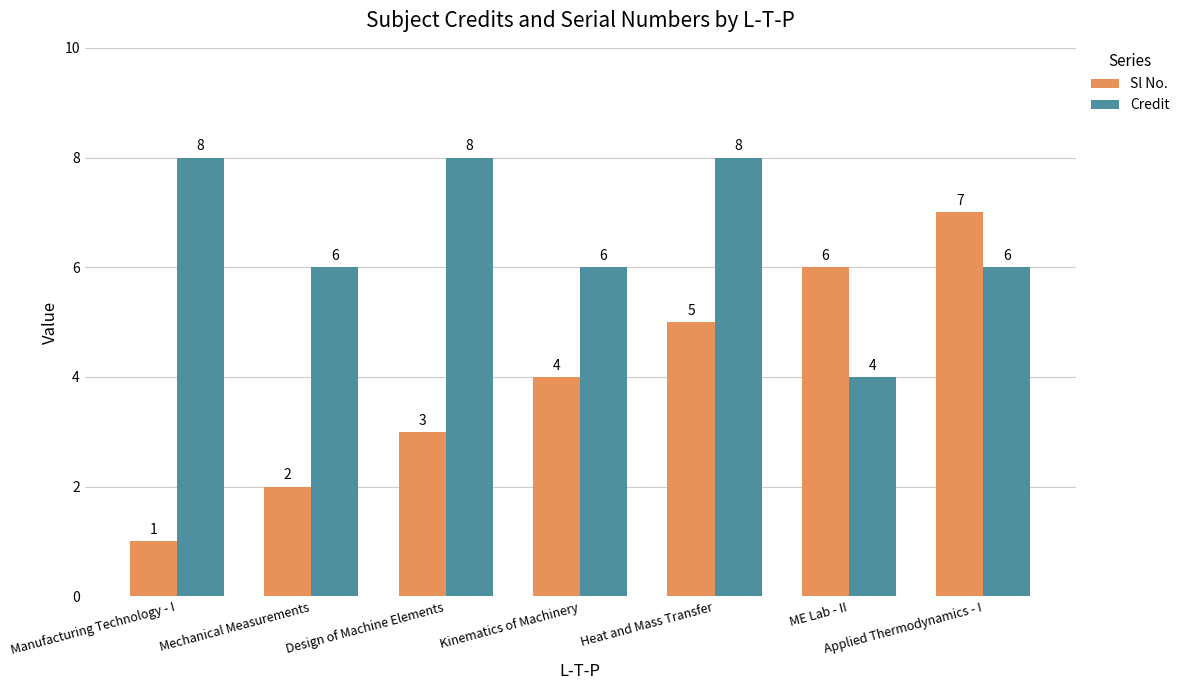

List the labels in order of Sl No. value, largest first.

Applied Thermodynamics - I, ME Lab - II, Heat and Mass Transfer, Kinematics of Machinery, Design of Machine Elements, Mechanical Measurements, Manufacturing Technology - I